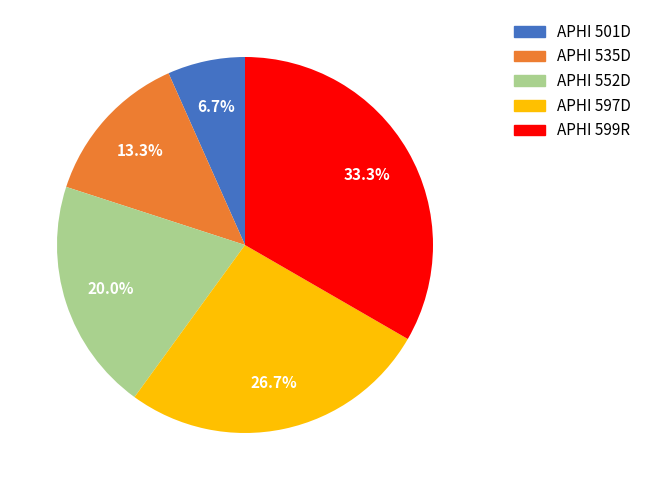

To the nearest percent, what portion does APHI 501D represent?

7%